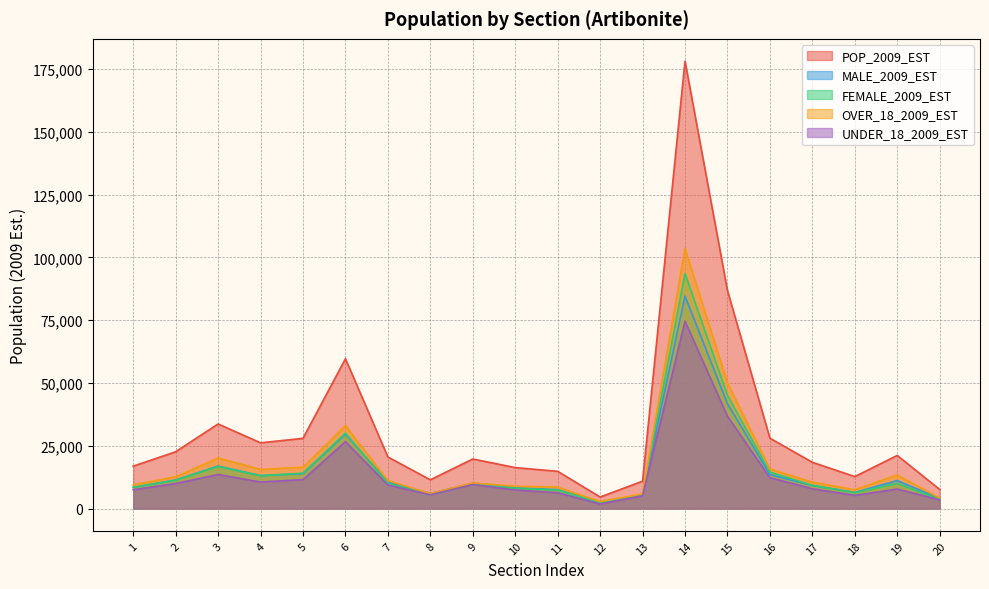

Rank the series by their maximum value, from highest to lowest.

POP_2009_EST, OVER_18_2009_EST, FEMALE_2009_EST, MALE_2009_EST, UNDER_18_2009_EST